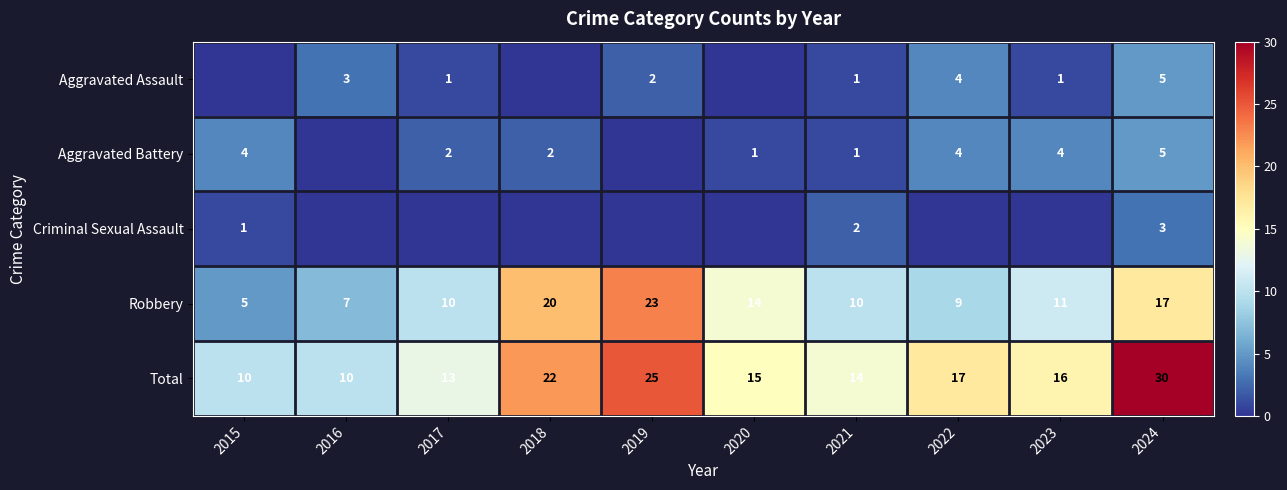

What value does the Total series have at 2024, to the nearest 5?

30